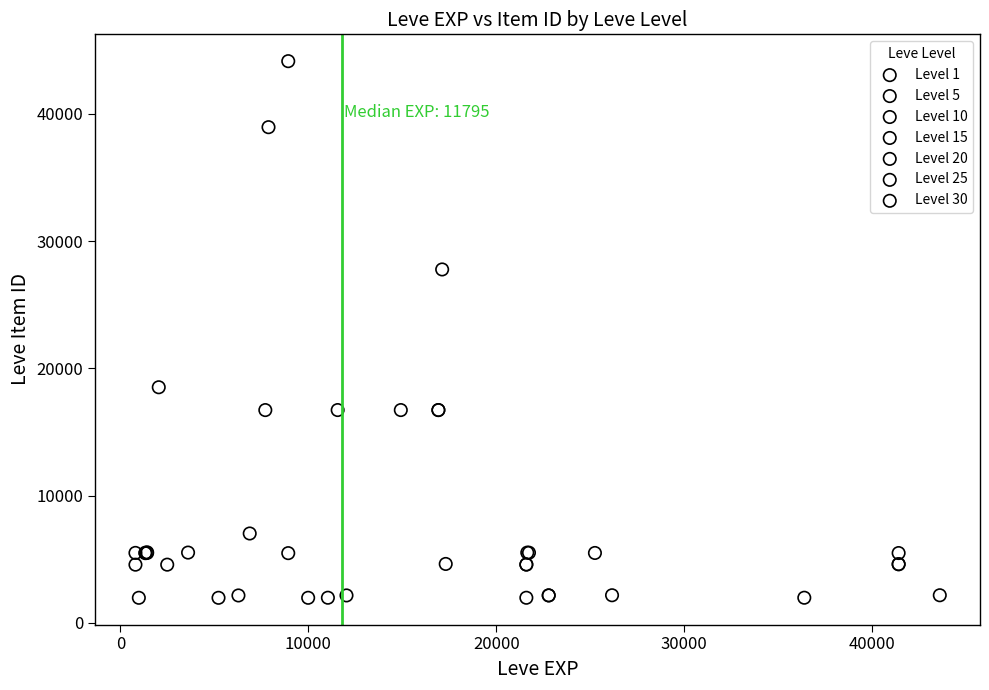

Which series contains the highest Y value?

Level 10